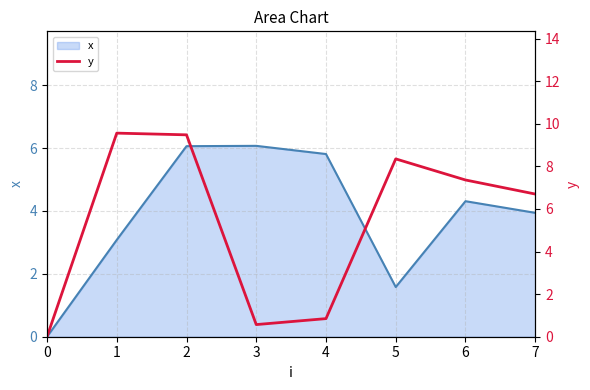

The value of x at 0 is 0.0. True or false?

True